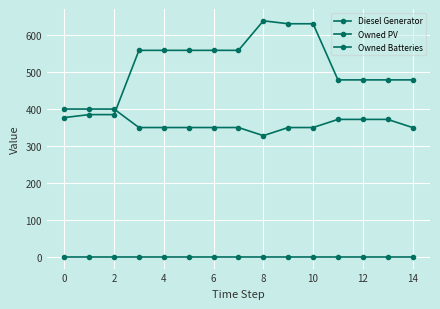

At which label is Diesel Generator closest to 364?

11